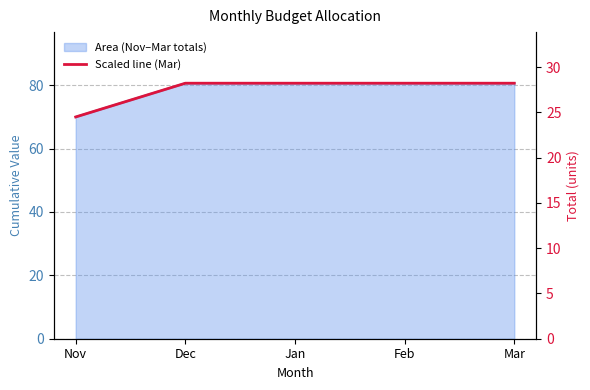

List the labels in order of value, smallest first.

Nov, Dec, Jan, Feb, Mar